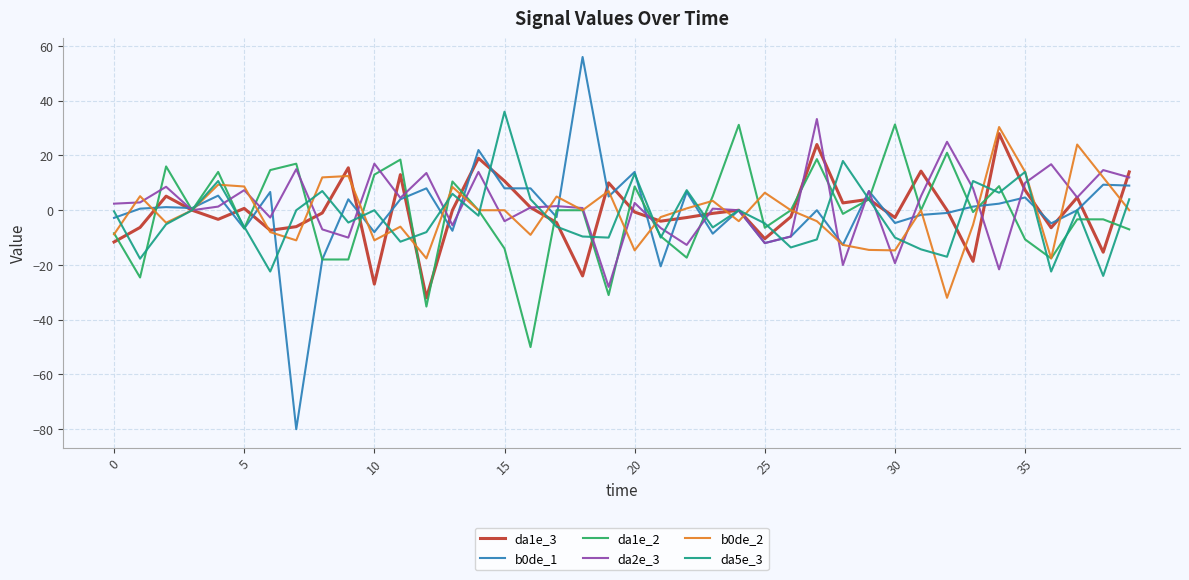

How many lines are shown in the chart?

6